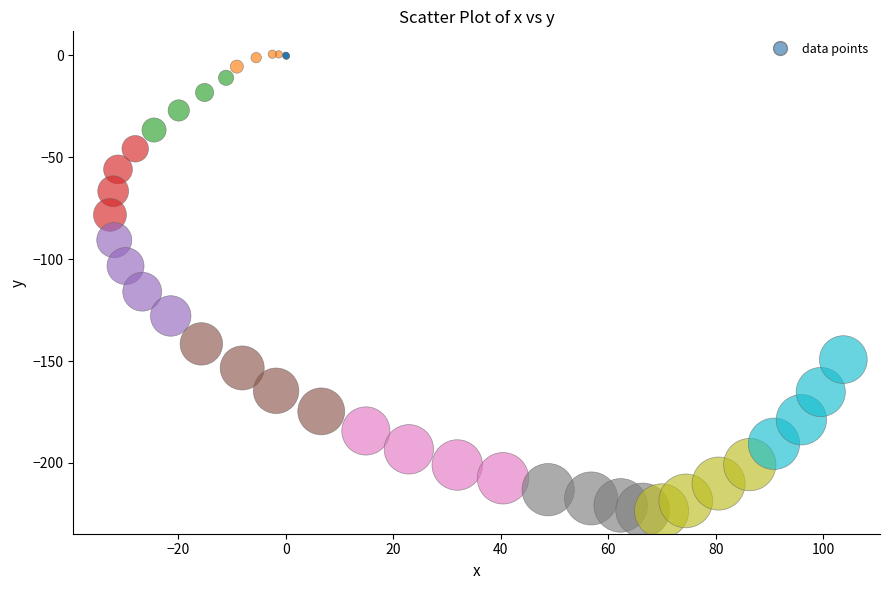

What Y value in the scatter plot is closest to -111?

-116.0